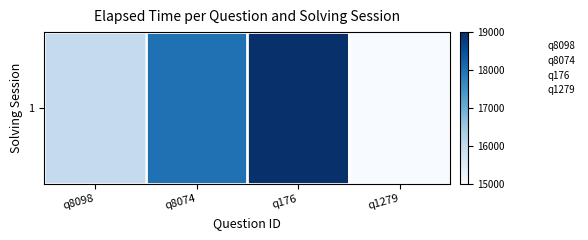

Rank the categories by value from highest to lowest.

q176, q8074, q8098, q1279